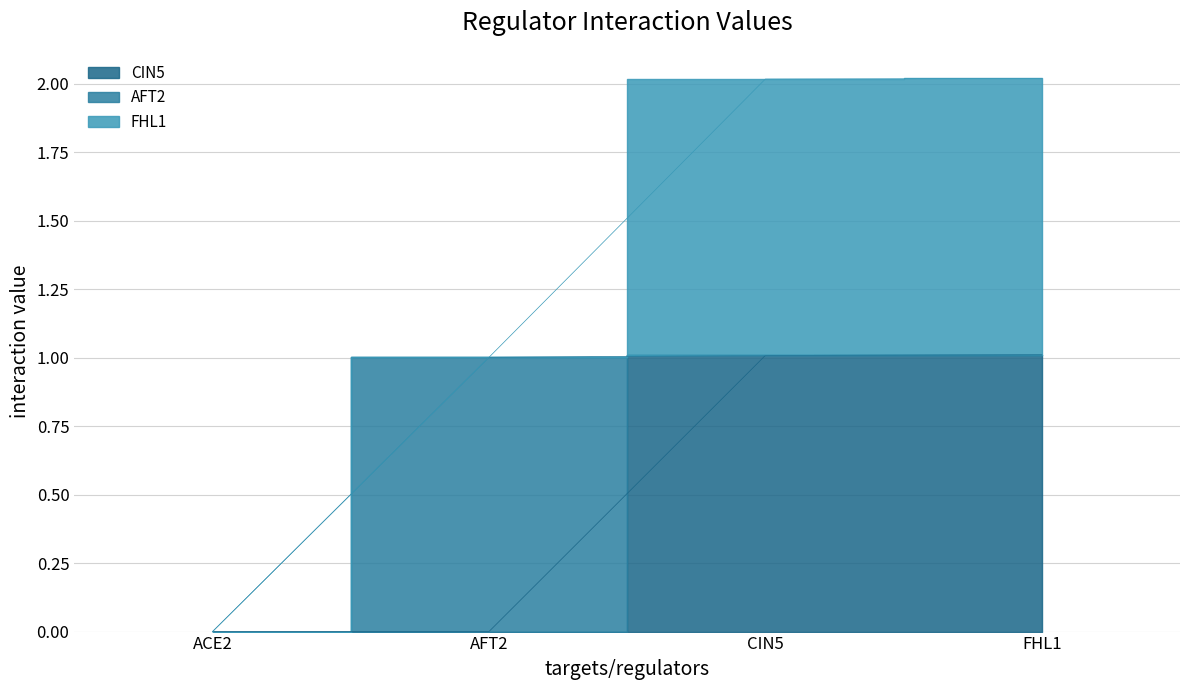

What position from the left is ACE2?

1